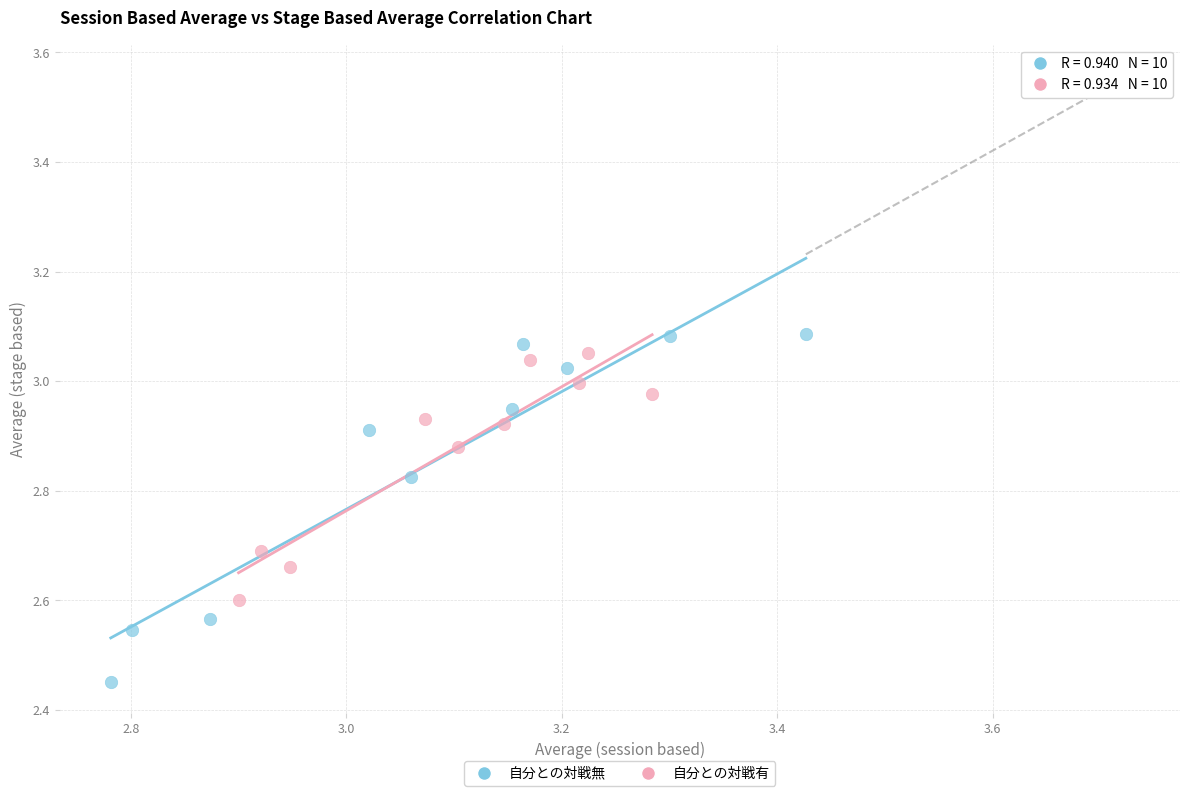

Which series has the largest Y range (max minus min)?

自分との対戦無